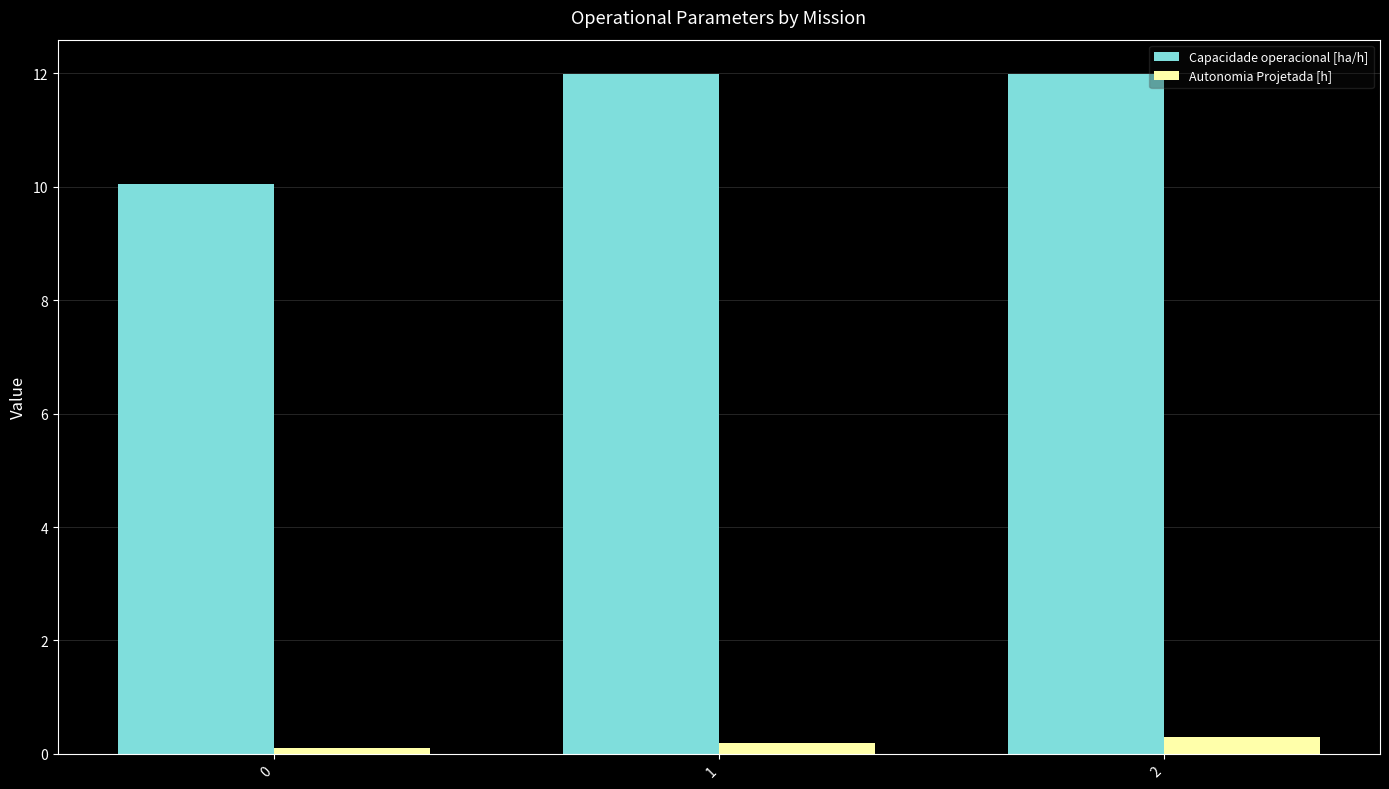

What is the maximum value for Autonomia Projetada [h]?

0.3